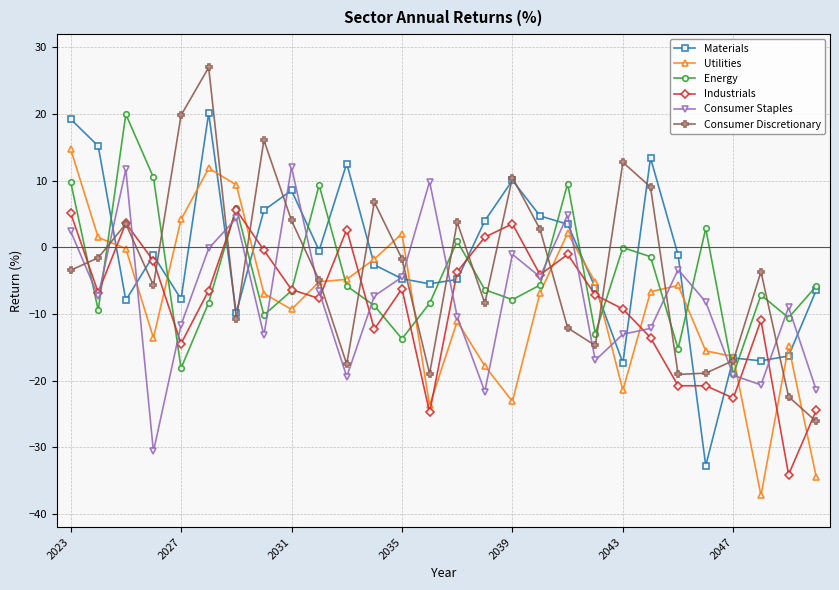

True or false: Materials has more than 1 interior local peaks.

True